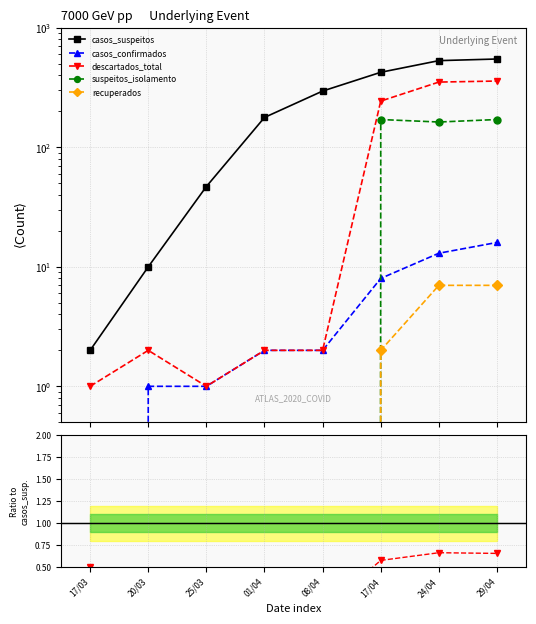

True or false: casos_suspeitos has a value of 10.1 at 25/03.

False